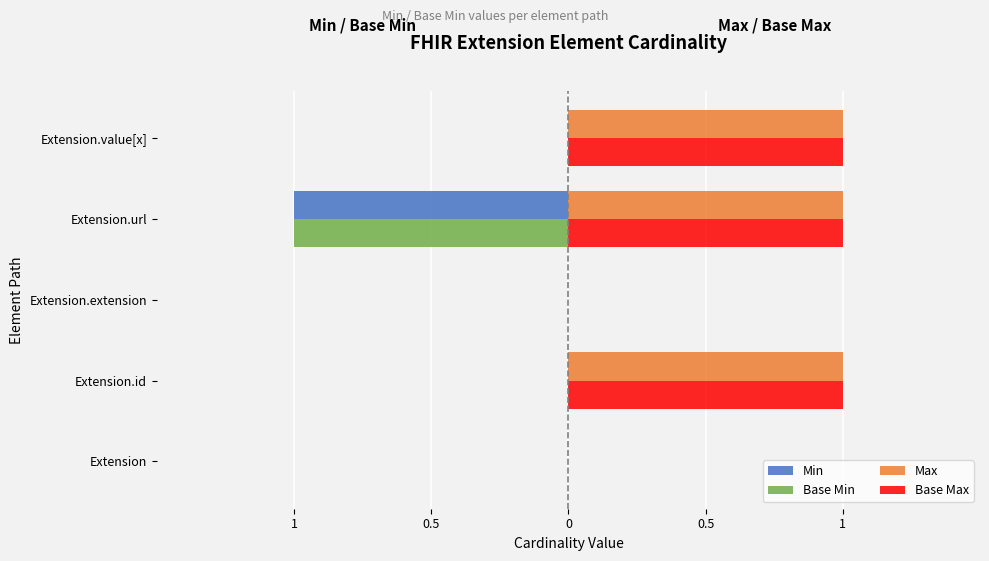

What are all the series names shown in the legend?

Min, Base Min, Max, Base Max